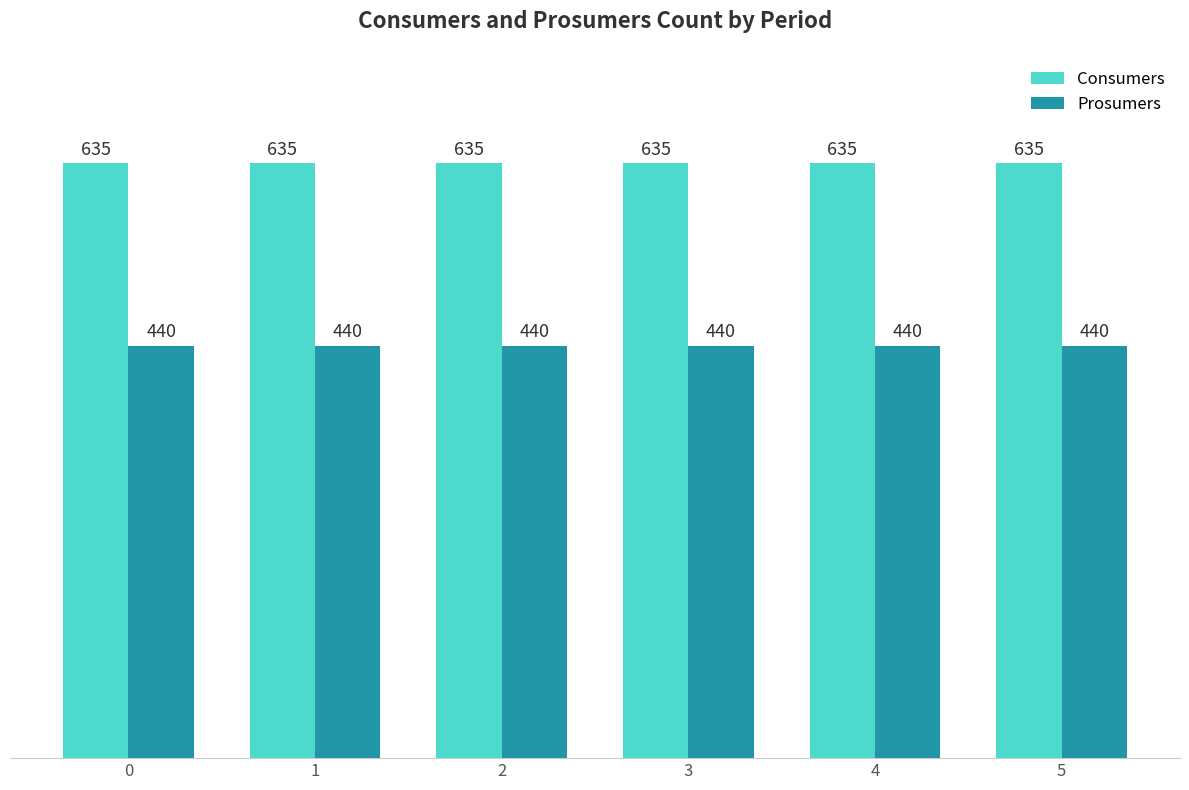

What is the total value across all series at 0?

1075